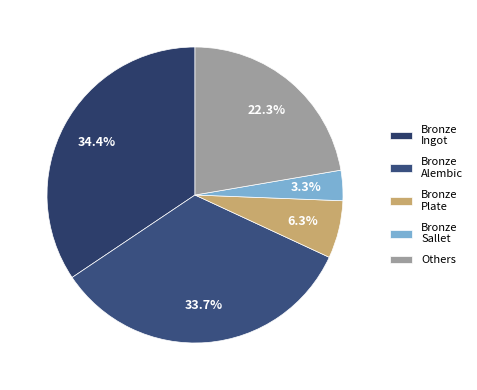

What percentage do Bronze Alembic and Bronze Plate together represent?

40.0%